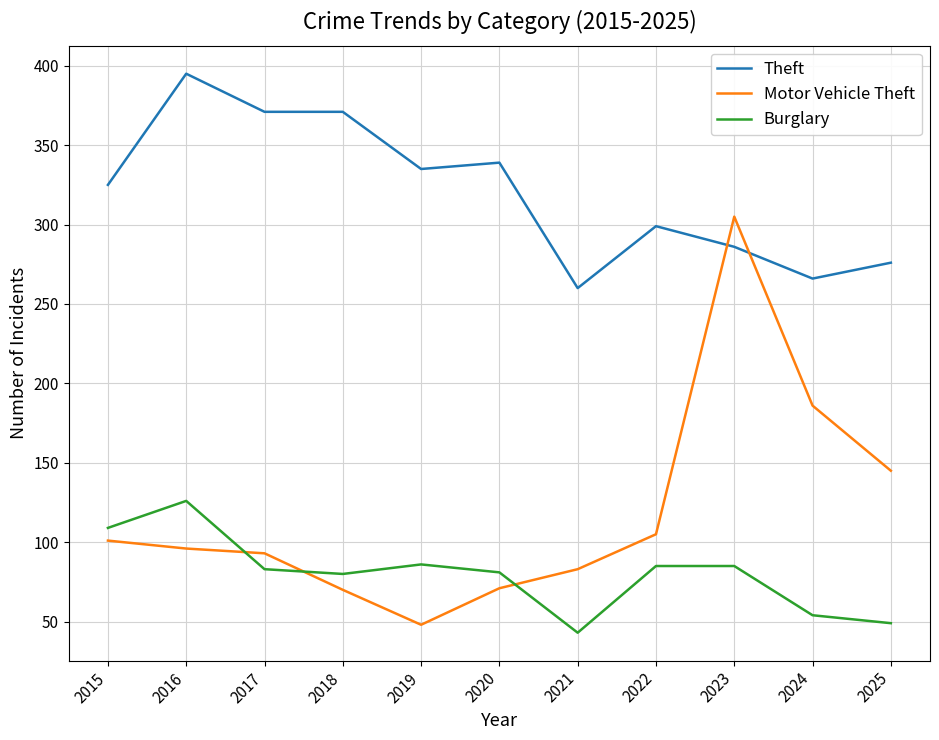

List the series in order of their peak value, highest first.

Theft, Motor Vehicle Theft, Burglary